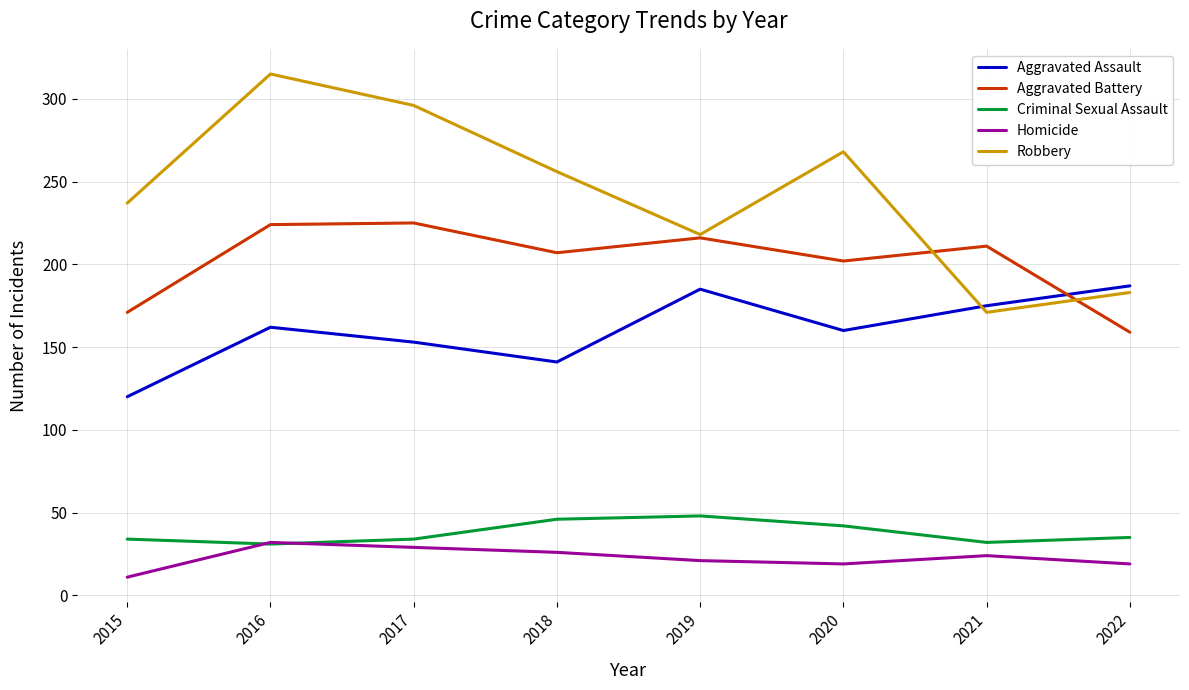

What is the sum of the Homicide values at 2020 and 2017?

48